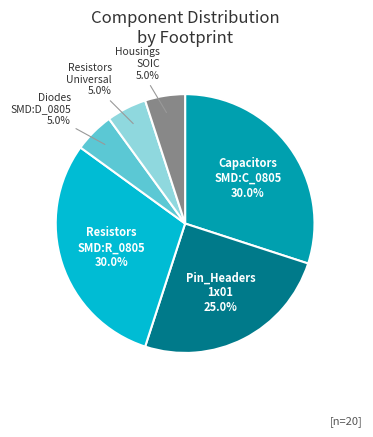

Is there a majority slice in this chart?

No